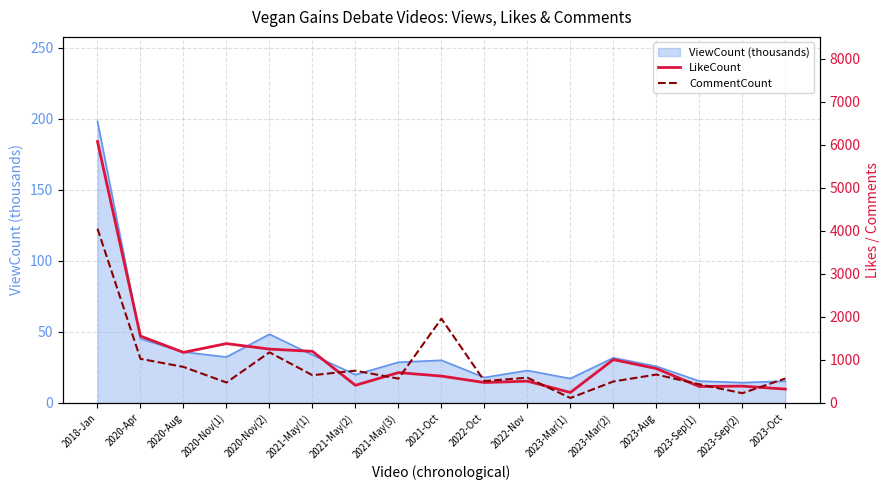

What is the sum of the LikeCount values at 2022-Nov and 2021-May(3)?

1205